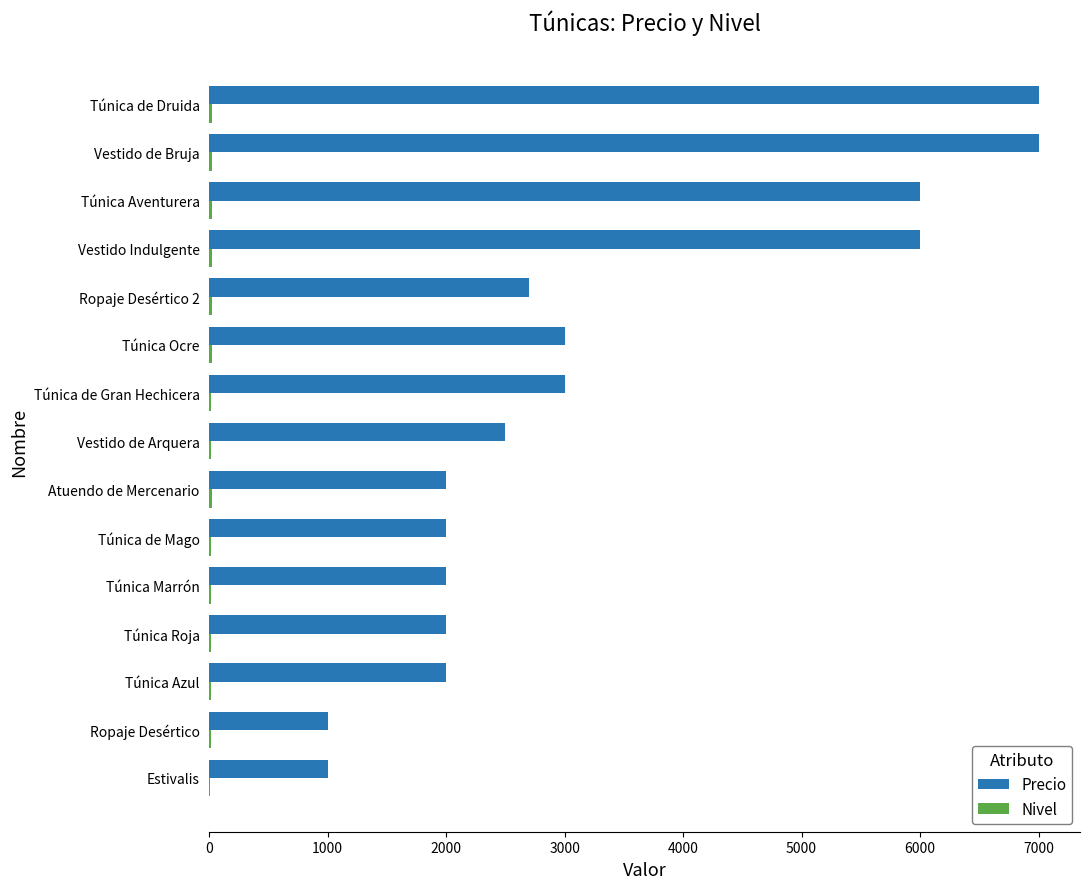

What is the greatest value displayed?

7000